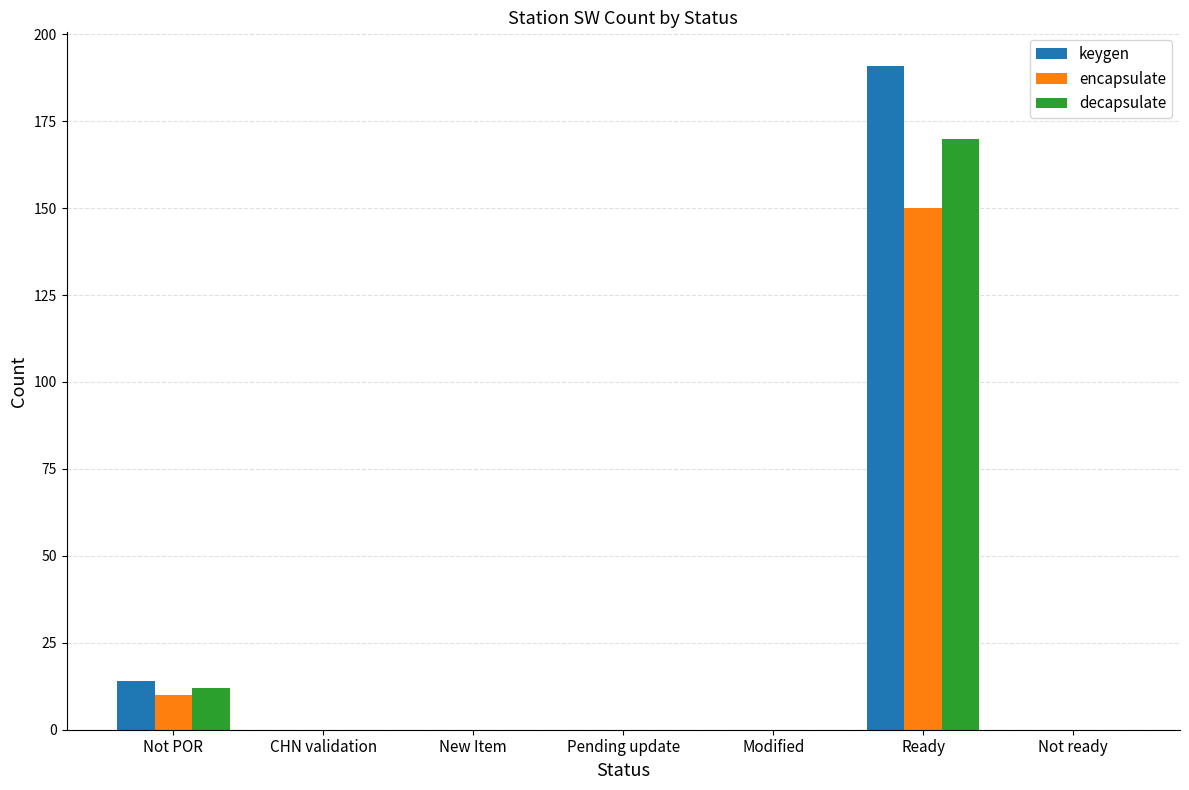

What is the sum of the decapsulate values at Ready and Not POR?

182